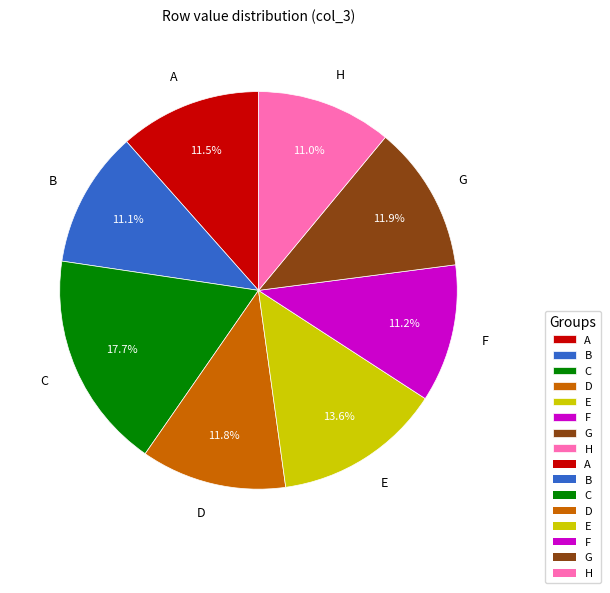

How many slices are in this pie chart?

8